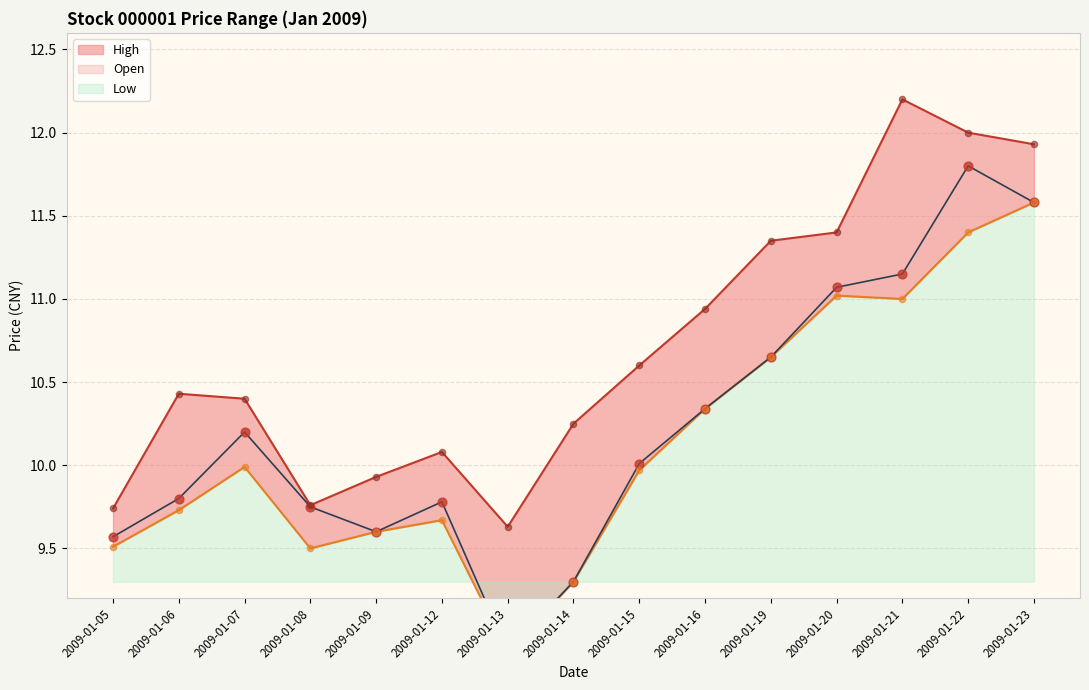

Which series contains the highest Y value?

High